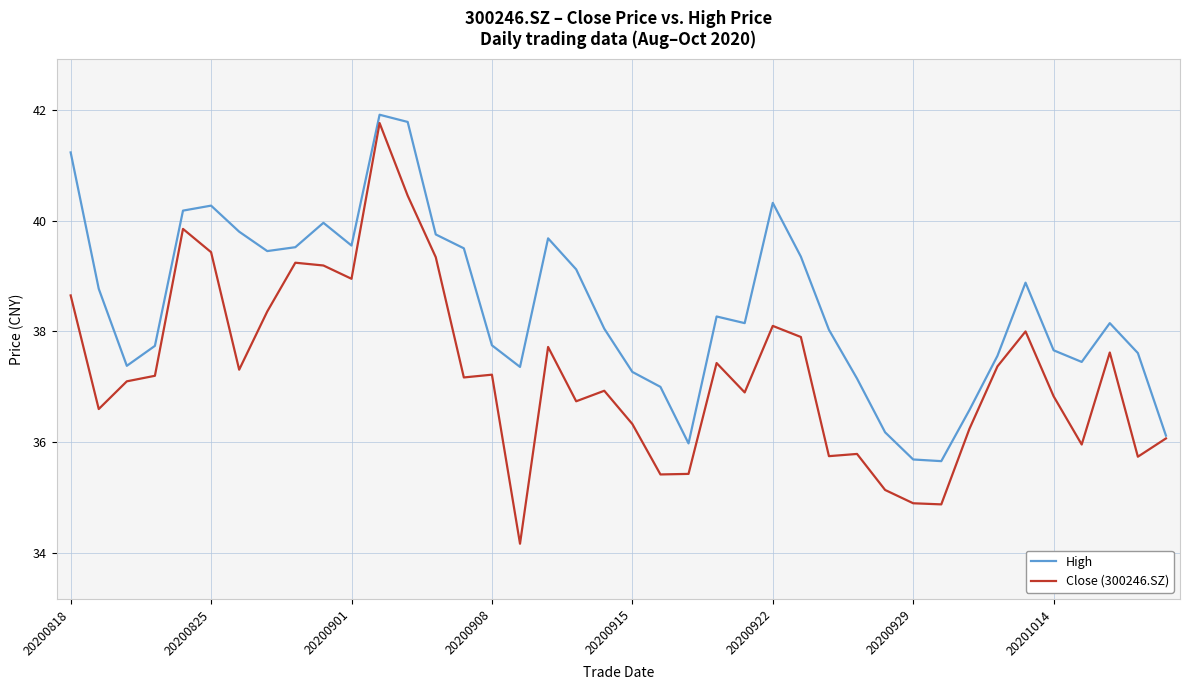

Which series has the widest spread of values?

Close (300246.SZ)